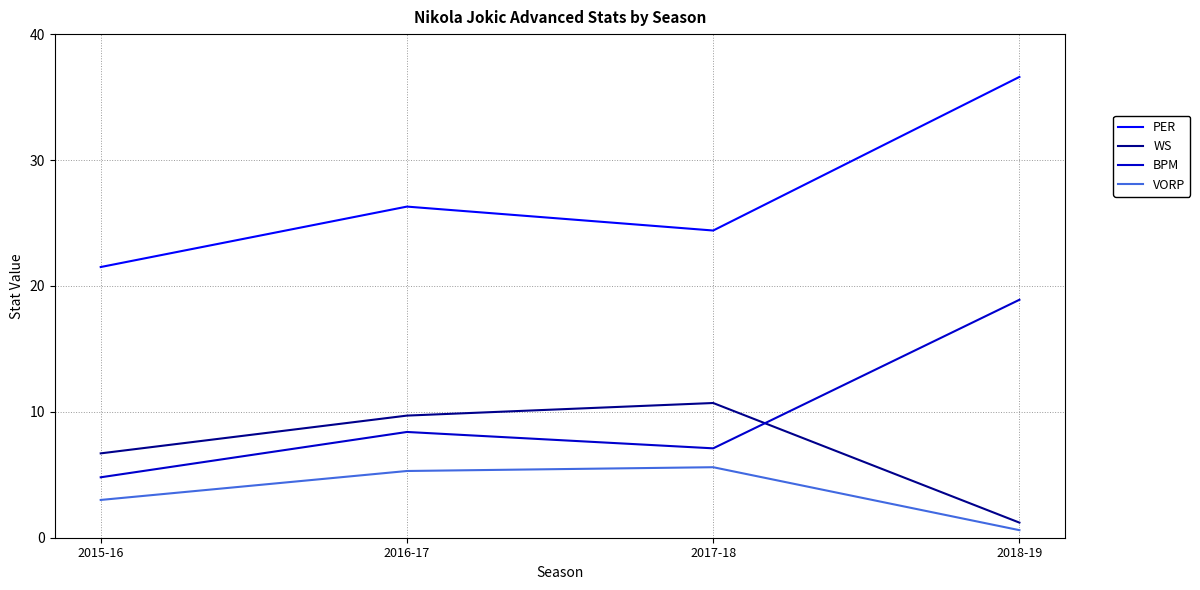

In PER, how many points are higher than both neighbors (excluding endpoints)?

1